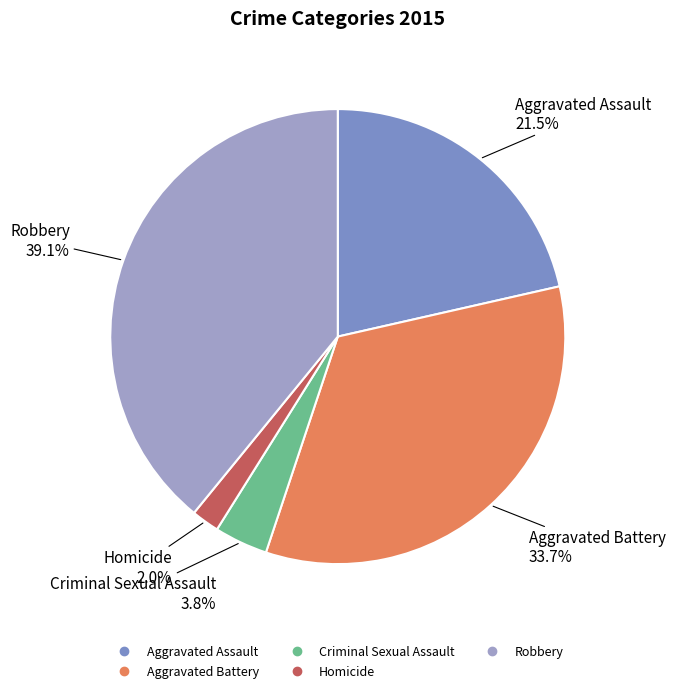

Do Aggravated Battery and Homicide together represent more than half of the pie?

No